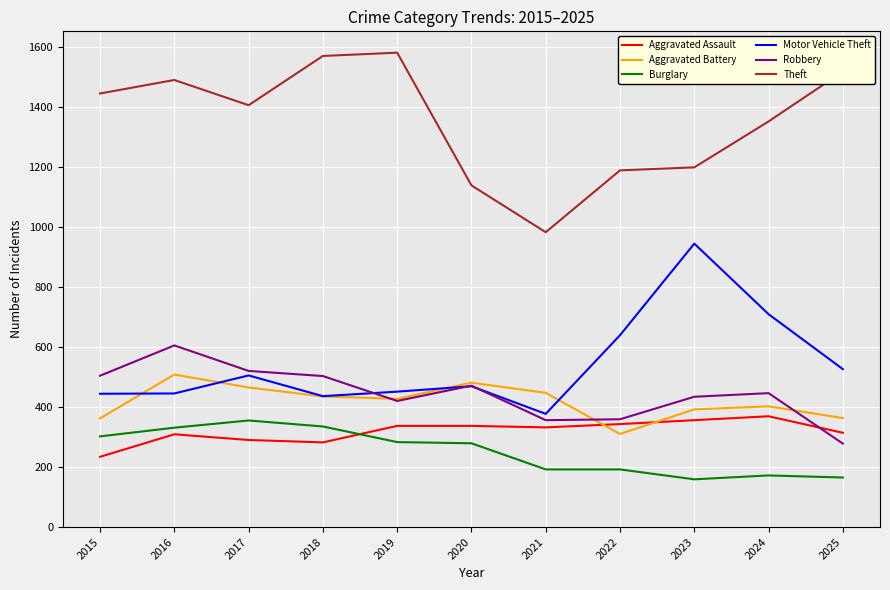

At which category is the sum across all series the highest?

2016